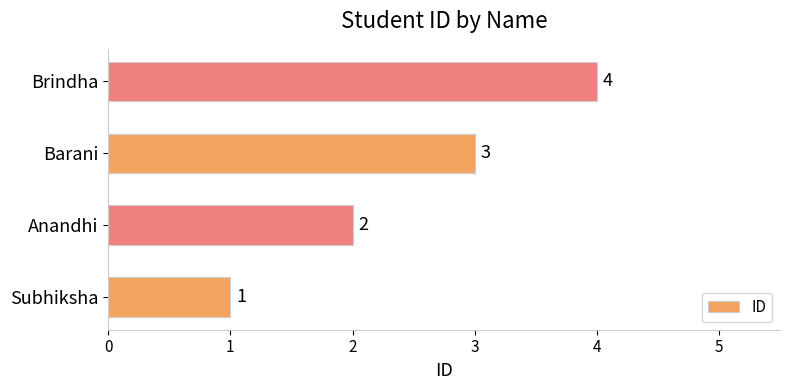

What is the maximum value shown in the chart?

4